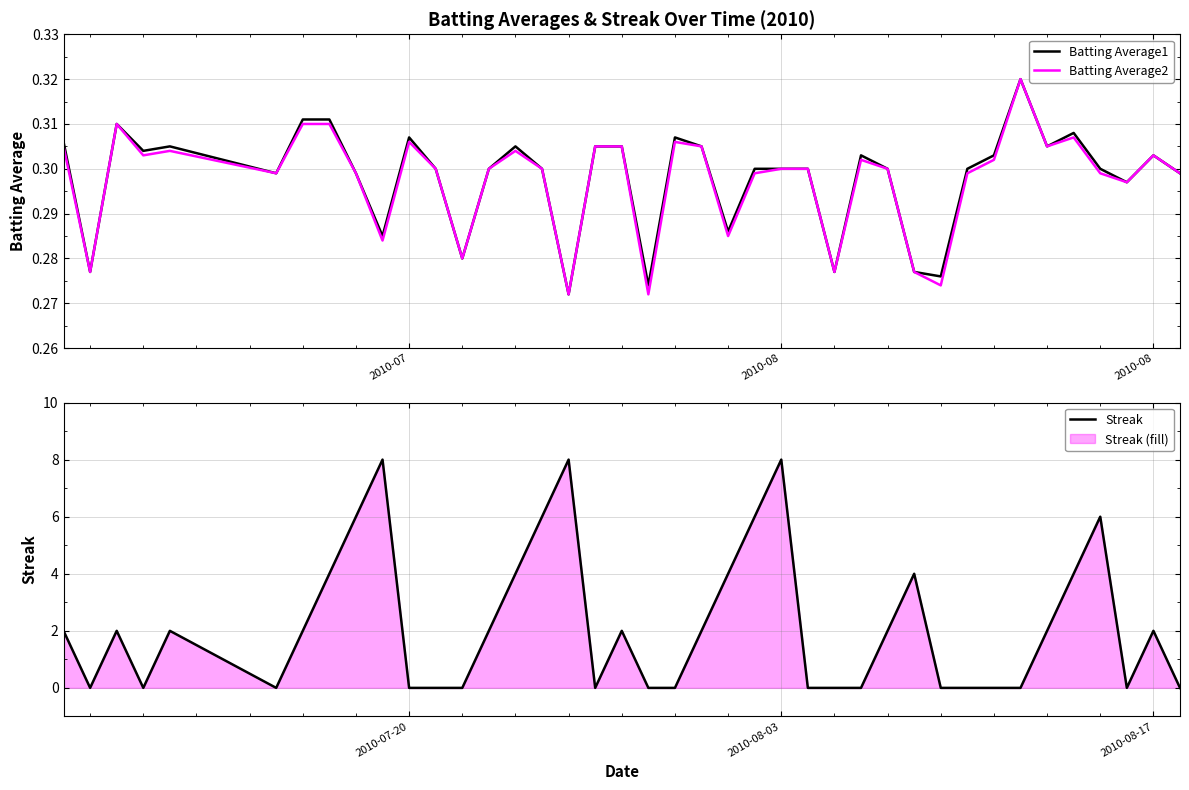

Does the chart display data point markers on the line(s)?

No